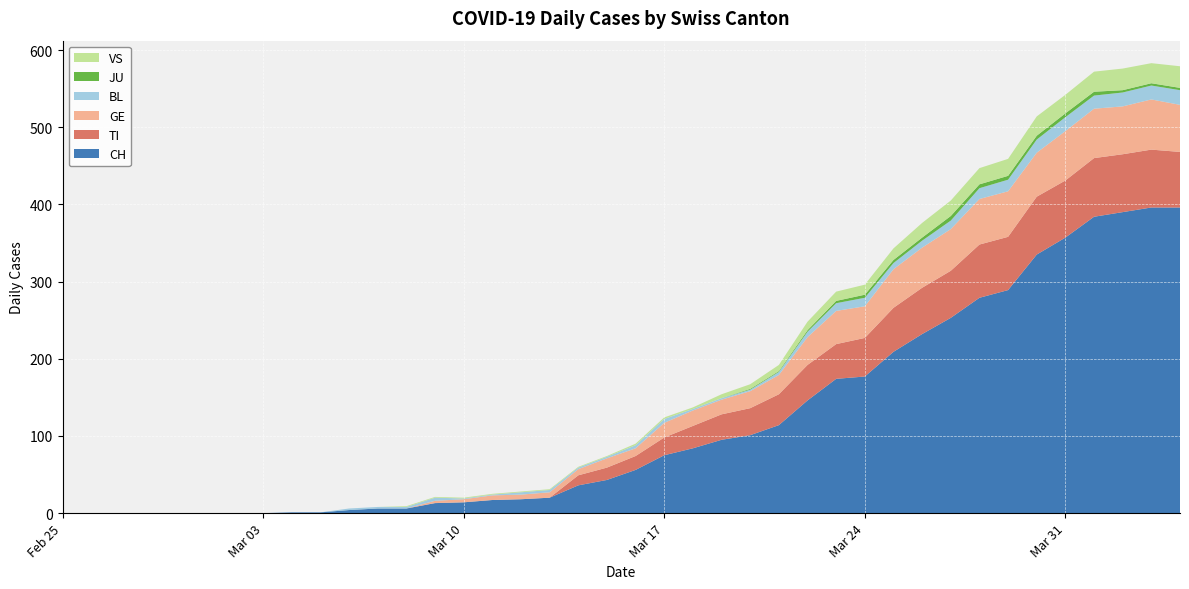

Reading right to left, what are all the values shown in this chart?

CH: 396	396	390	384	357	335	289	279	253	232	209	177	174	146	114	101	95	84	75	56	43	36	20	18	17	14	13	6	6	4	1	1	0	0	0	0	0	0	0	0
TI: 72	75	75	76	74	75	69	69	61	60	57	50	45	46	40	35	33	29	23	18	16	13	0	0	0	0	0	0	0	0	0	0	0	0	0	0	0	0	0	0
GE: 61	65	62	64	64	57	59	59	54	52	50	41	43	36	25	22	19	20	19	10	12	8	7	6	6	4	3	0	0	0	0	0	0	0	0	0	0	0	0	0
BL: 19	18	18	17	18	17	15	14	11	9	8	11	10	7	4	2	2	2	5	4	2	2	3	3	1	1	4	2	2	2	0	0	0	0	0	0	0	0	0	0
JU: 3	3	3	5	5	5	5	5	6	4	4	4	3	2	1	1	0	0	0	0	0	0	0	0	0	0	0	0	0	0	0	0	0	0	0	0	0	0	0	0
VS: 28	26	28	26	24	25	22	21	20	19	15	13	12	11	8	6	5	2	2	2	1	1	1	1	1	1	1	1	0	0	0	0	0	0	0	0	0	0	0	0